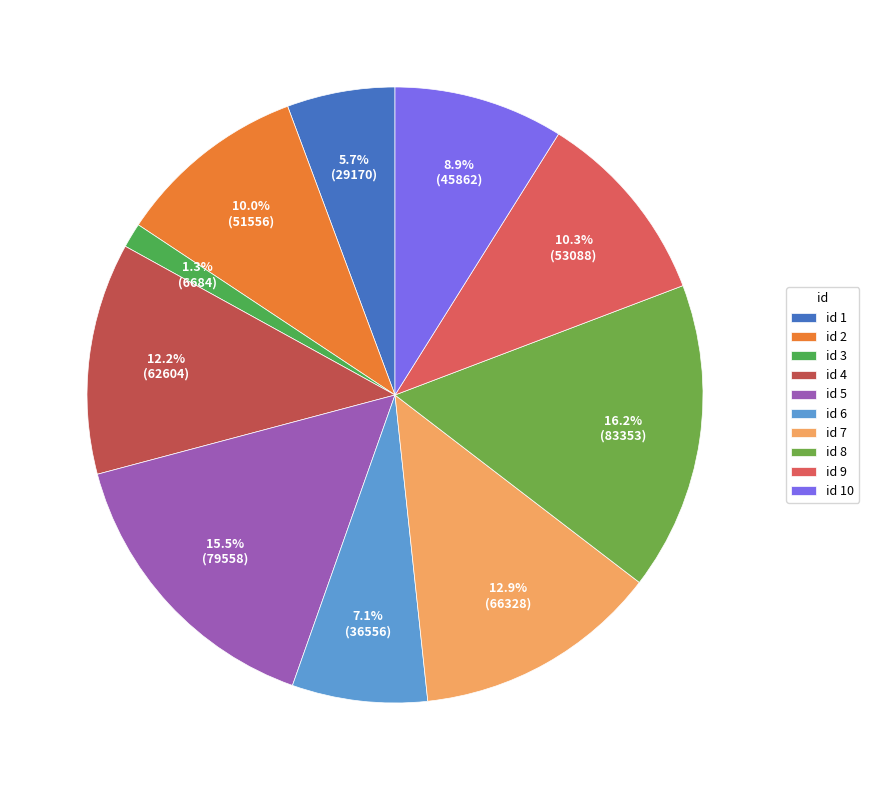

Count the number of slices in the pie.

10